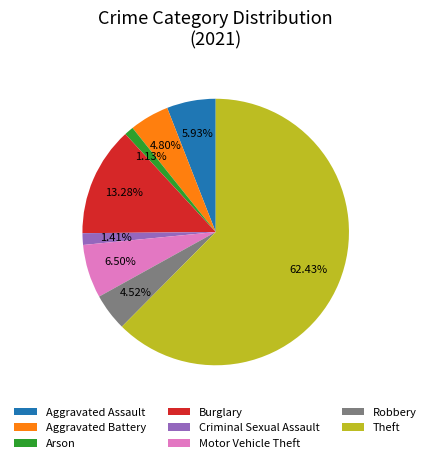

What percentage is NOT represented by Criminal Sexual Assault?

98.6%